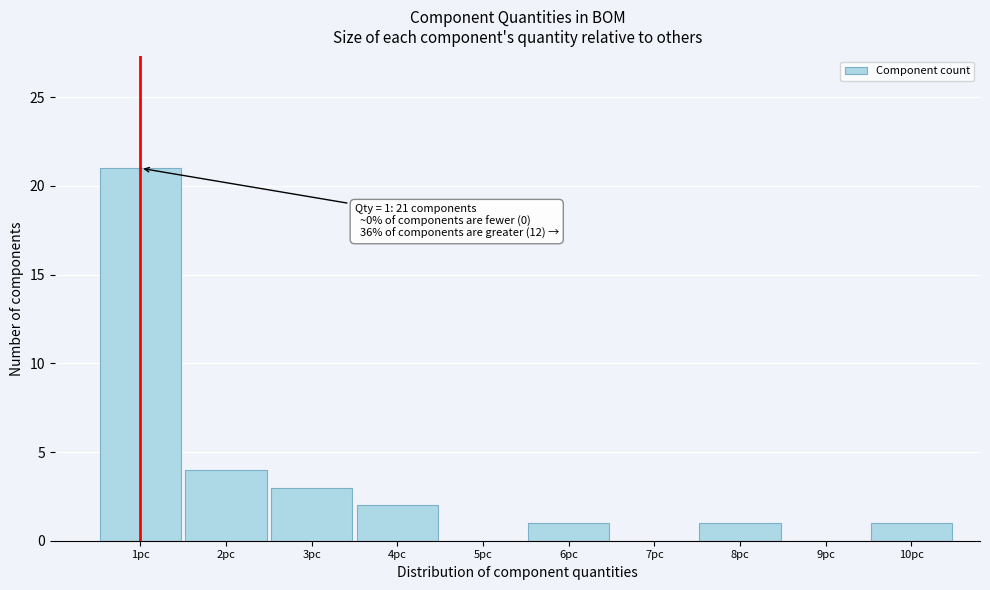

Over which range of the x-axis is the bar tallest?

0.5 to 1.5